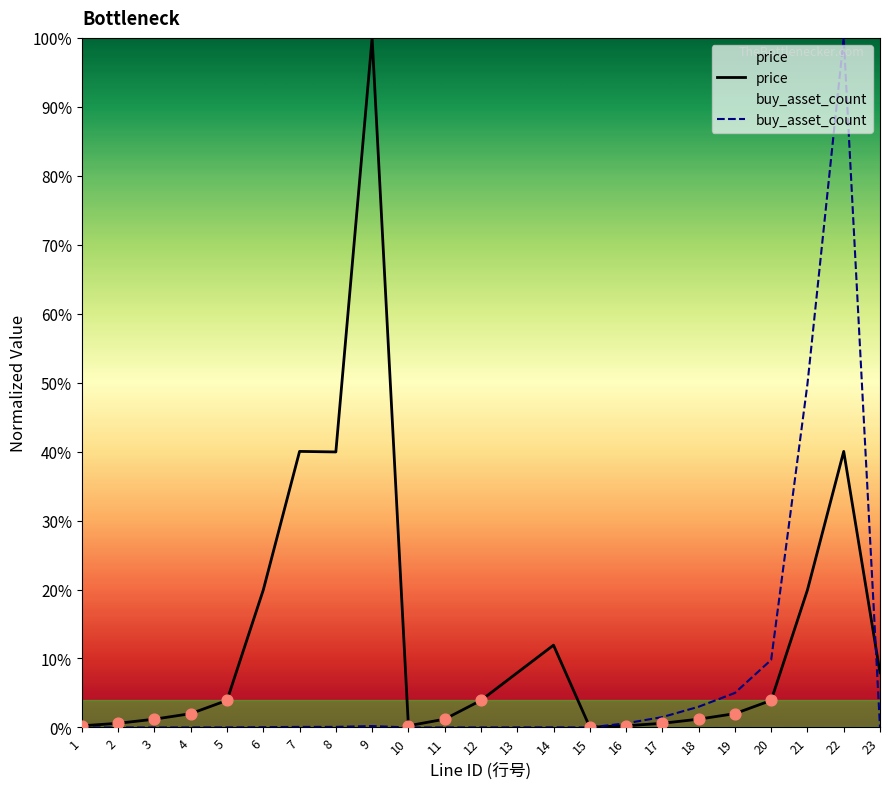

Which series contains the highest Y value?

price